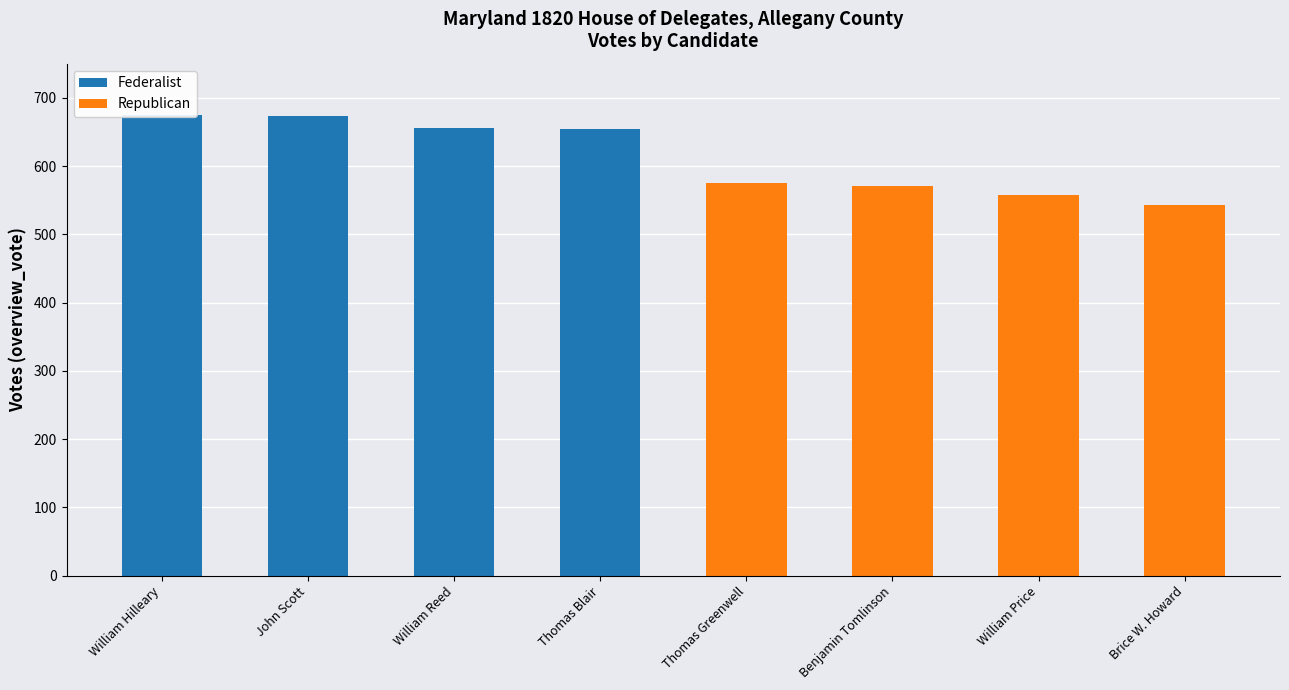

What is the highest value of the Federalist series?

675